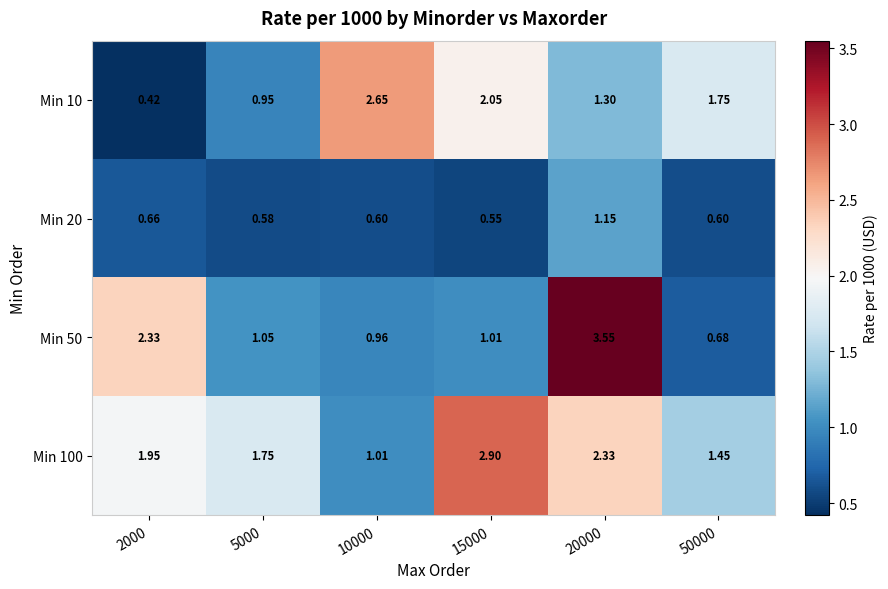

Is the value of Min 50 at 20000 greater than the value of Min 20 at 2000?

Yes